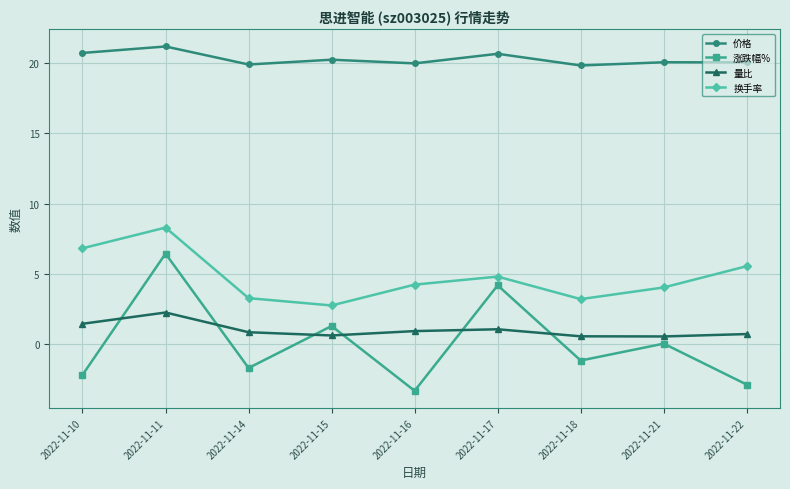

Which series has the widest spread of values?

涨跌幅%